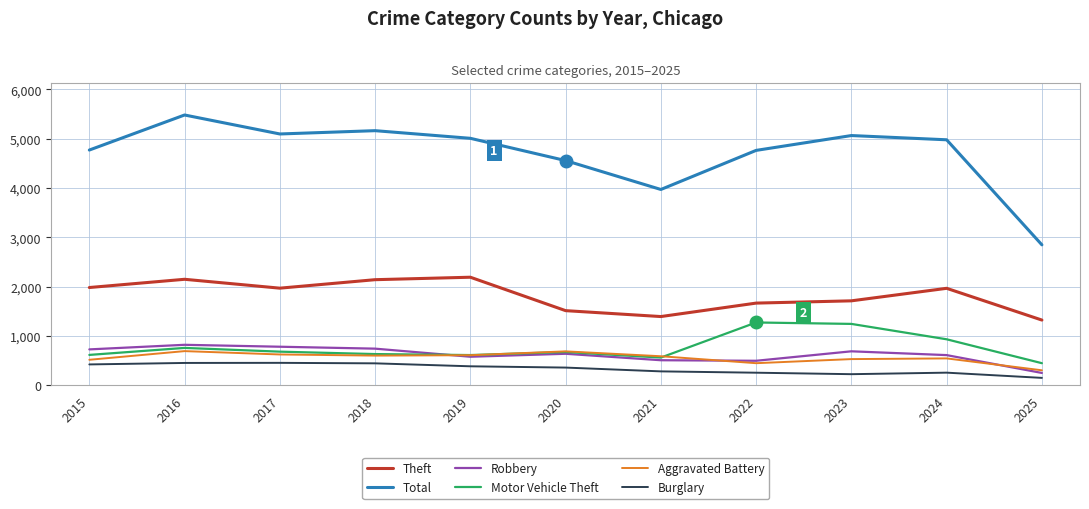

True or false: Total and Aggravated Battery cross at least once.

False